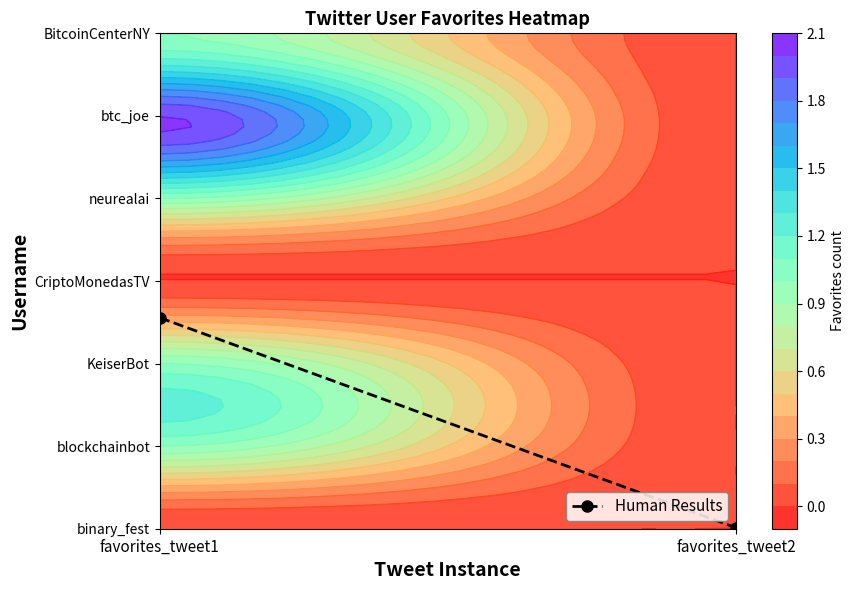

What is the difference between the values at favorites_tweet2 and favorites_tweet1?

2.5